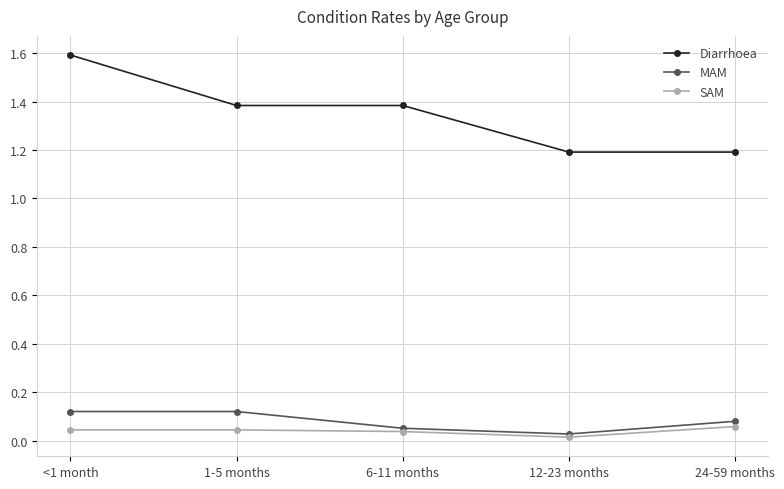

How many lines are shown in the chart?

3